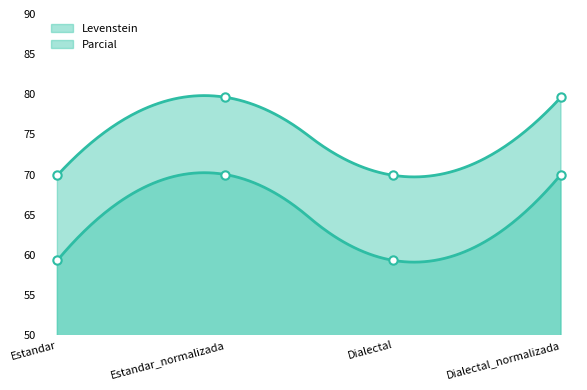

What is the total value across all series at Estandar_normalizada?

149.6